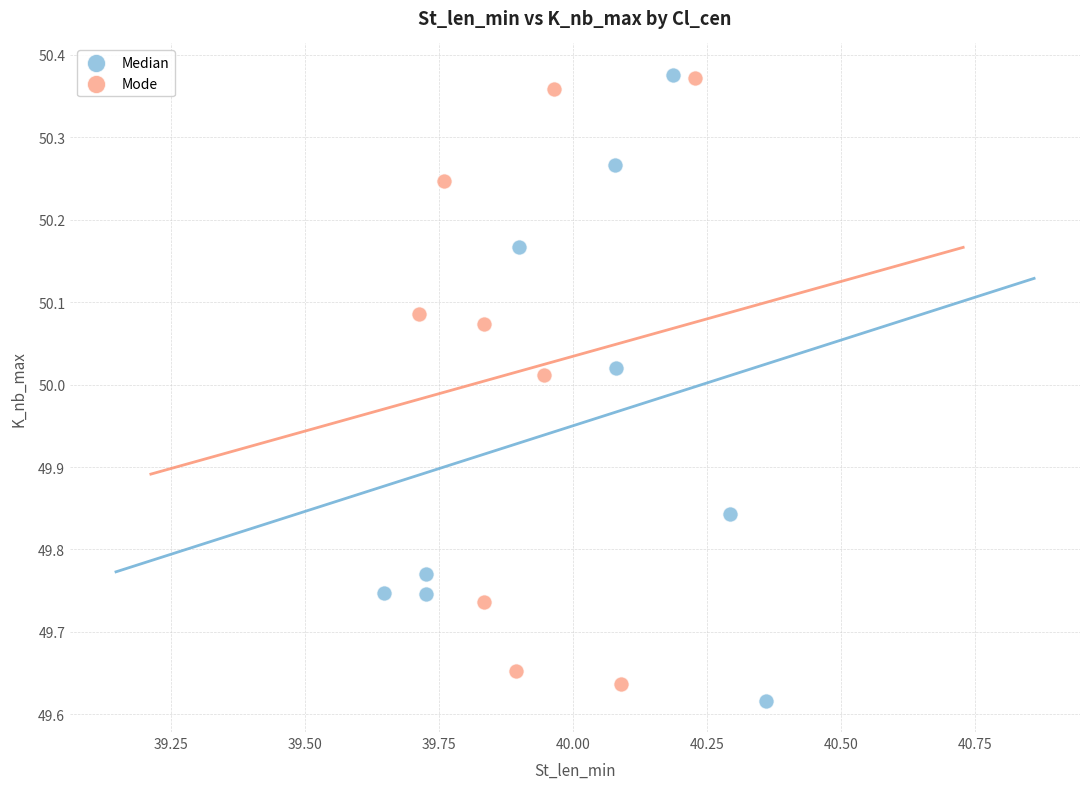

What are all the series names shown in the legend?

Median, Mode